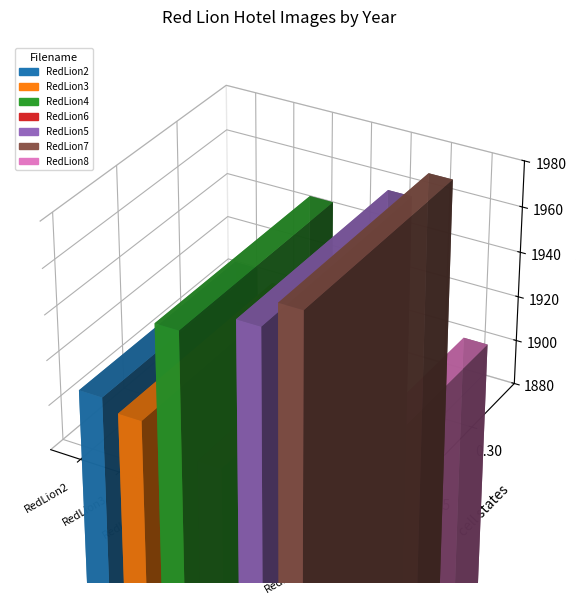

What is the smallest value displayed?

1890